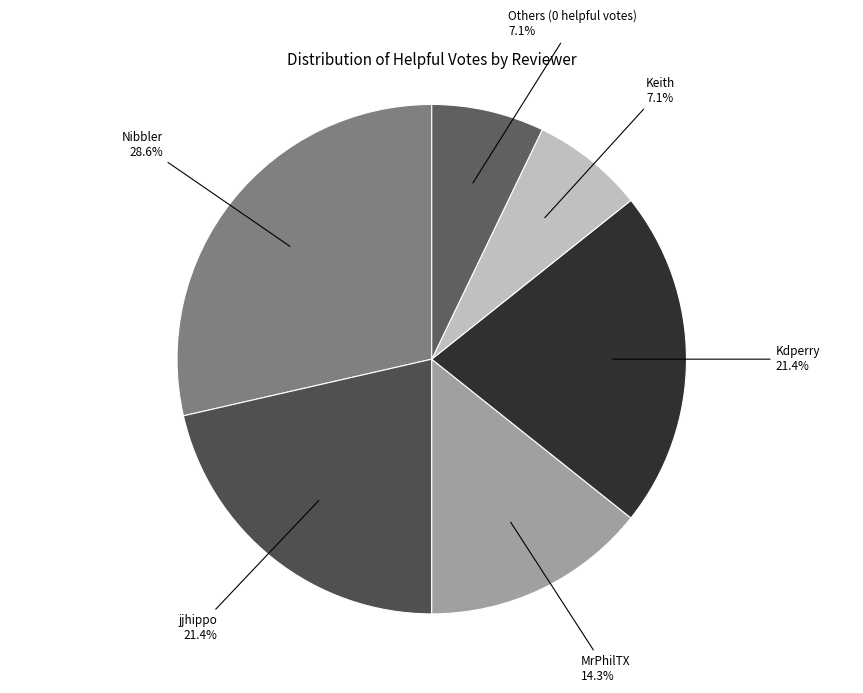

Count the number of slices in the pie.

6